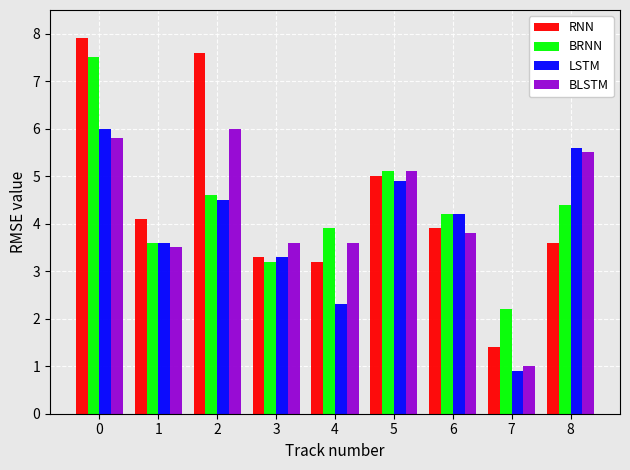

Rank the series by their average value, from highest to lowest.

RNN, BRNN, BLSTM, LSTM